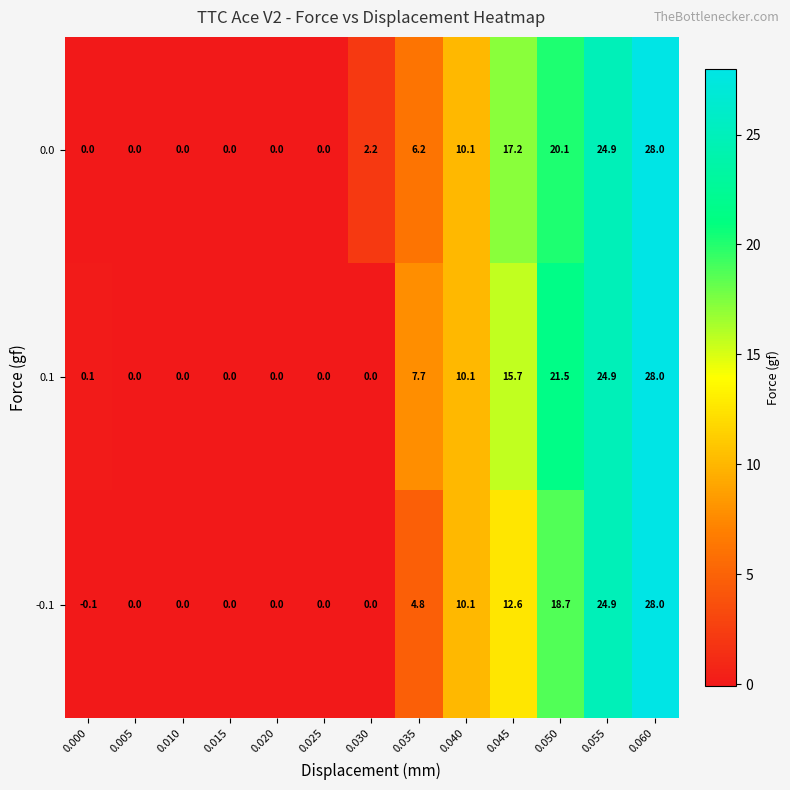

What is the spread (max minus min) of values at 0.035?

2.9